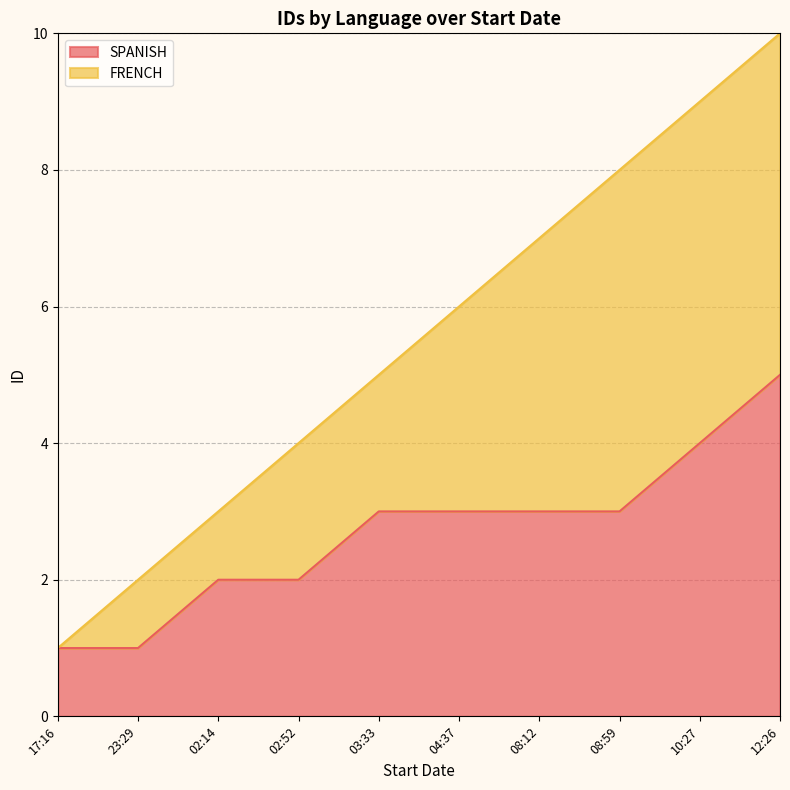

At which category is the sum across all series the highest?

12:26